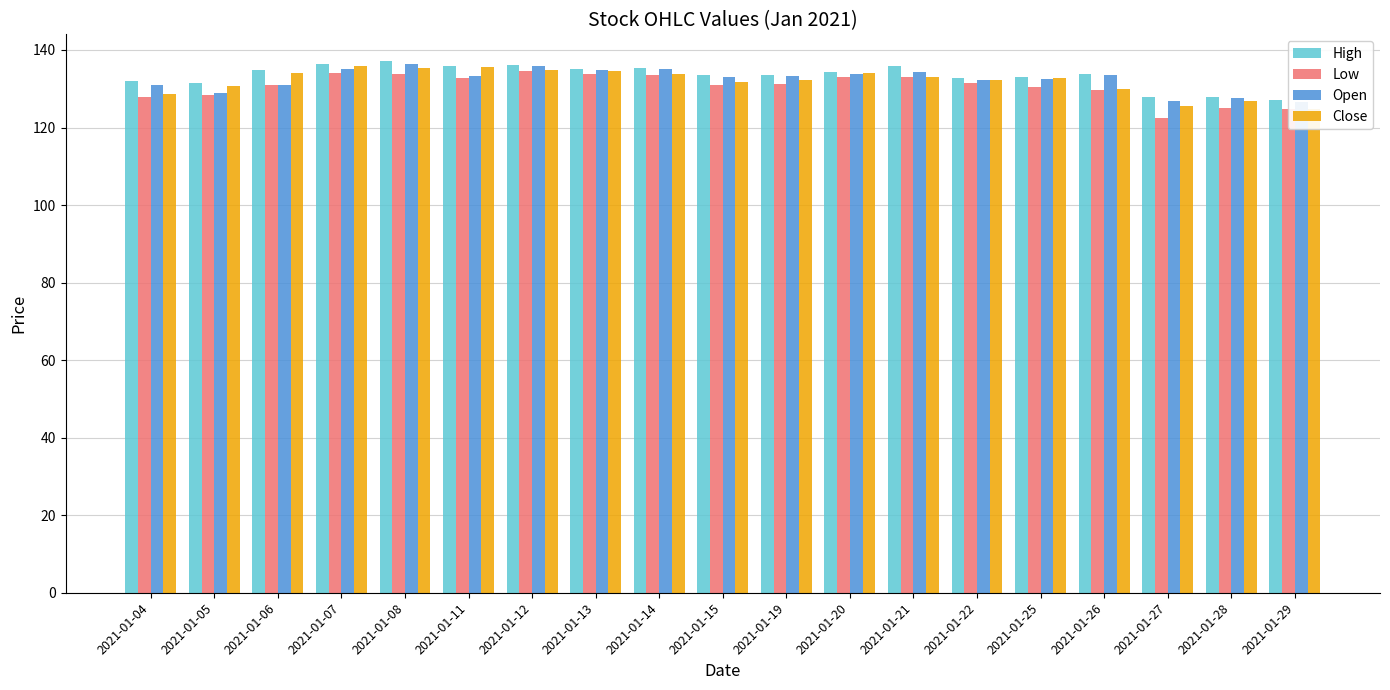

At how many categories does at least one series exceed 131?

16